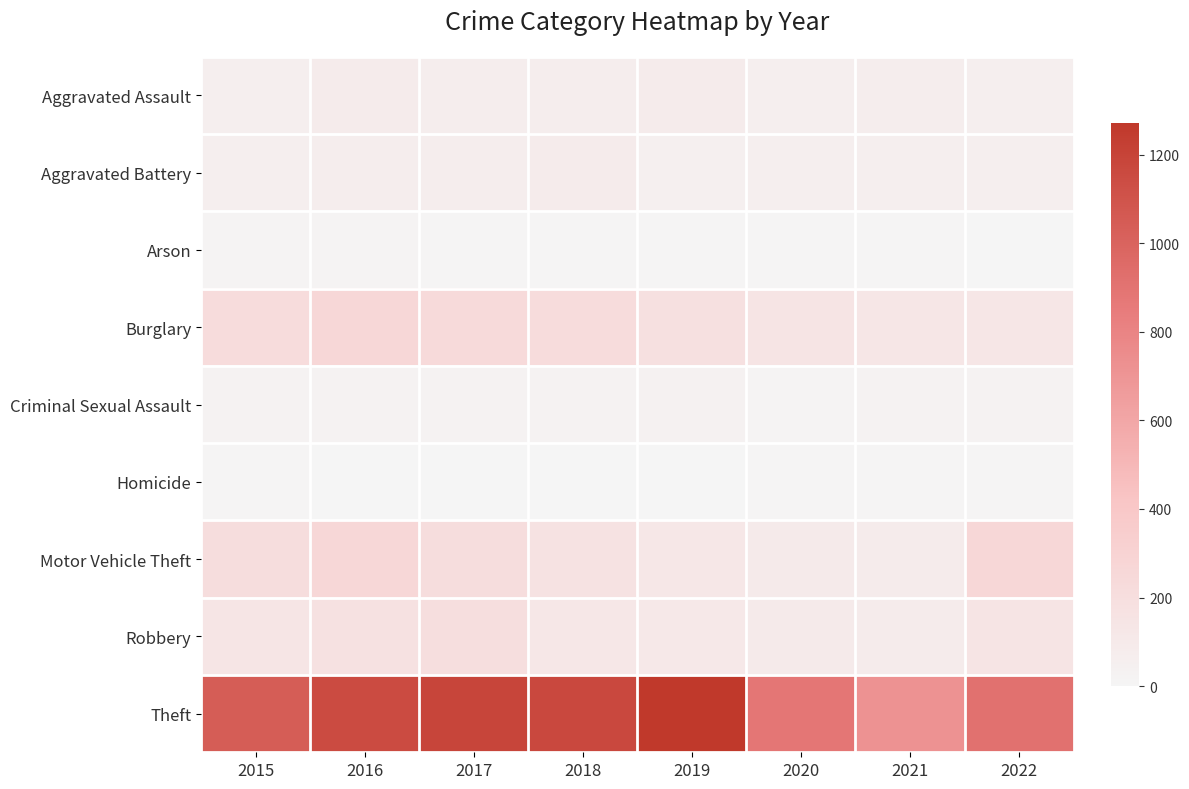

Reading right to left, what are all the values shown in this chart?

Aggravated Assault: 2022=61	2021=66	2020=62	2019=80	2018=72	2017=72	2016=88	2015=56
Aggravated Battery: 2022=56	2021=60	2020=57	2019=53	2018=86	2017=71	2016=66	2015=60
Arson: 2022=3	2021=6	2020=7	2019=5	2018=7	2017=7	2016=12	2015=10
Burglary: 2022=129	2021=133	2020=148	2019=182	2018=218	2017=237	2016=266	2015=216
Criminal Sexual Assault: 2022=23	2021=25	2020=15	2019=31	2018=24	2017=22	2016=25	2015=29
Homicide: 2022=7	2021=6	2020=5	2019=4	2018=4	2017=4	2016=4	2015=5
Motor Vehicle Theft: 2022=261	2021=82	2020=99	2019=123	2018=163	2017=208	2016=259	2015=212
Robbery: 2022=151	2021=88	2020=97	2019=116	2018=121	2017=202	2016=178	2015=139
Theft: 2022=914	2021=716	2020=884	2019=1272	2018=1170	2017=1188	2016=1151	2015=1041